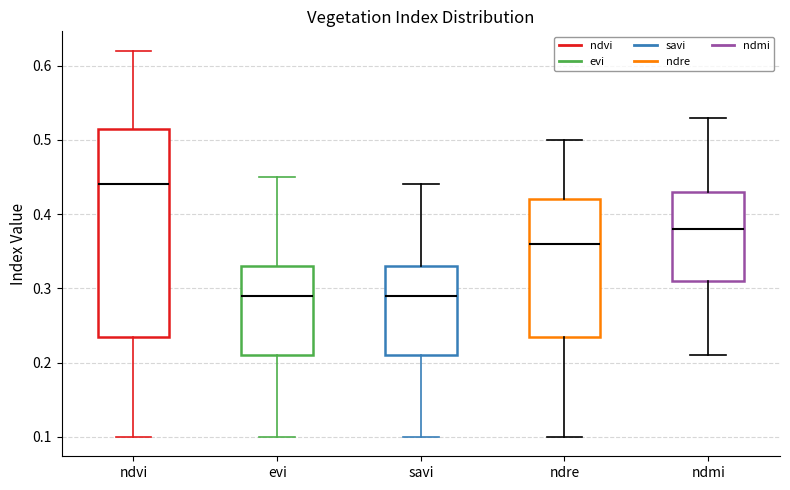

Comparing the boxes themselves (not the whiskers), which one is the tallest?

ndvi